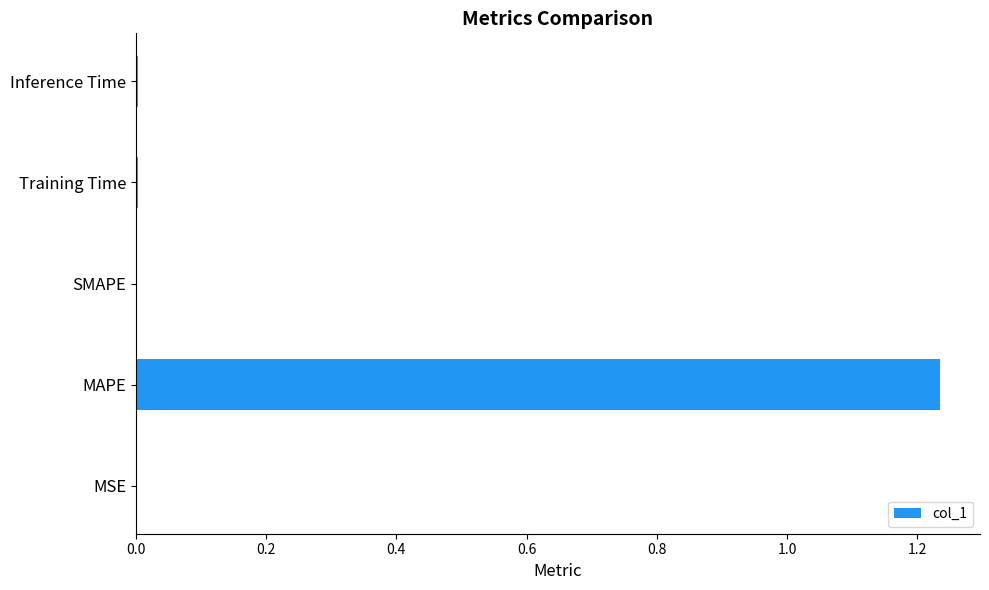

Is it true that the value at Training Time is 0.0?

True